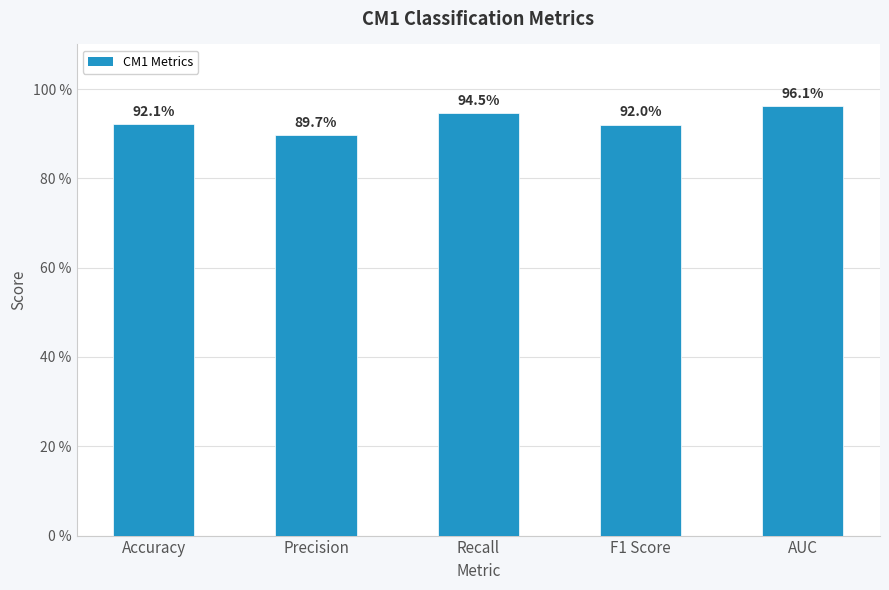

List the labels in order of value, smallest first.

Precision, F1 Score, Accuracy, Recall, AUC